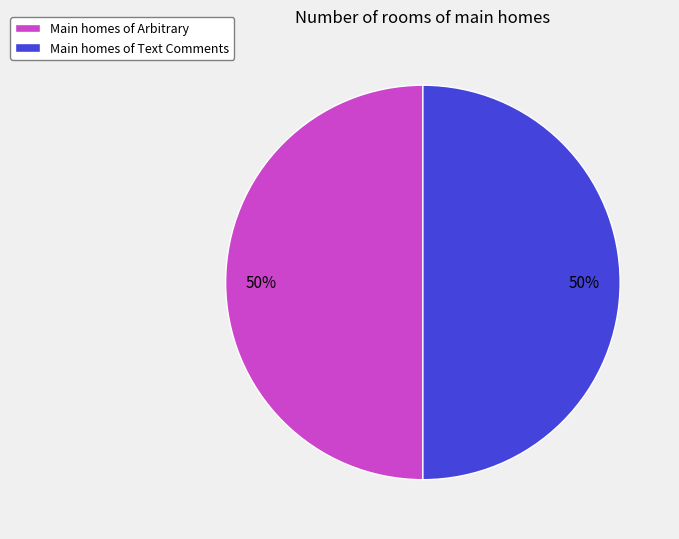

To the nearest percent, what is the combined percentage of Main homes of Arbitrary and Main homes of Text Comments?

100%